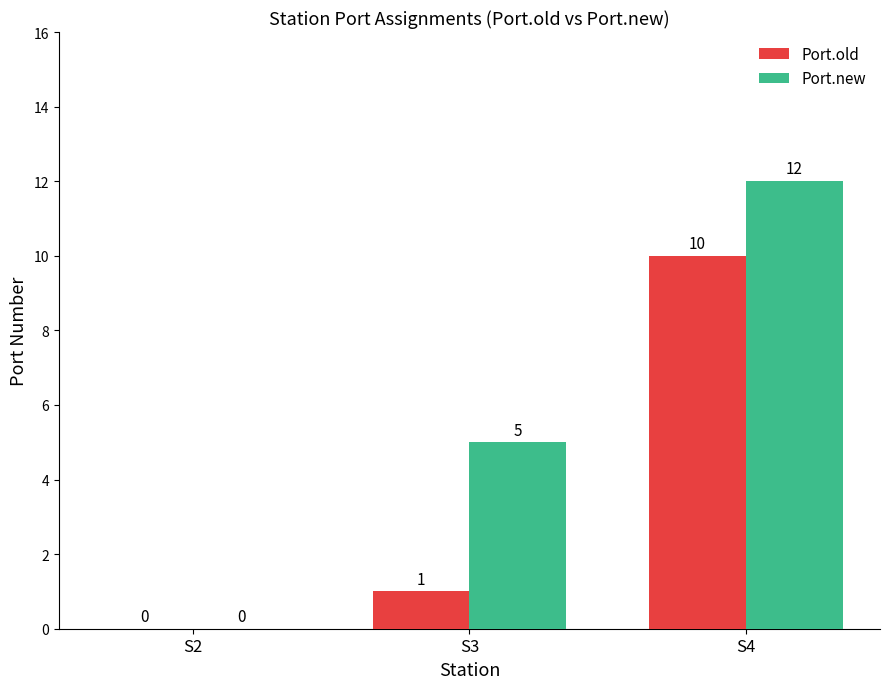

Reading left to right, what are all the values shown in this chart?

Port.old: 0	1	10
Port.new: 0	5	12